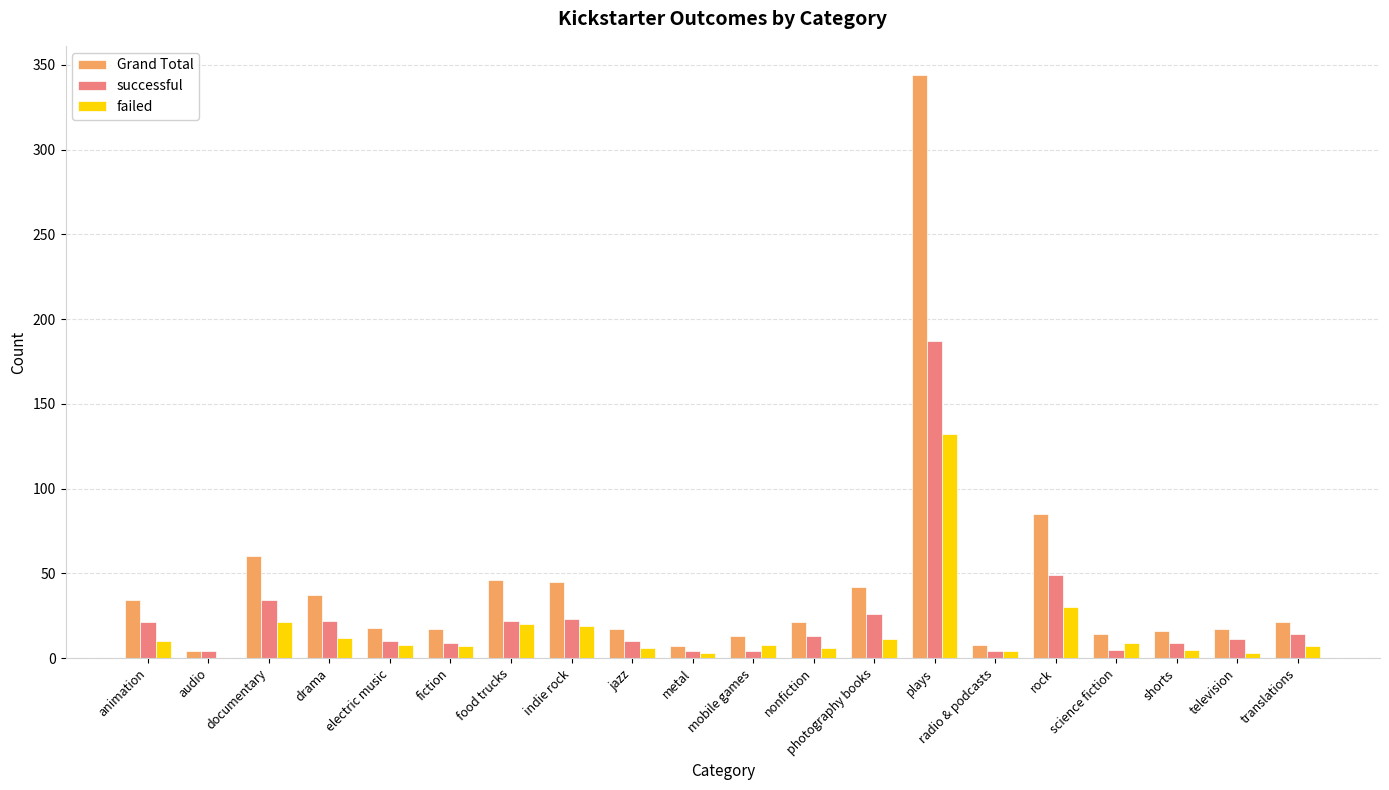

What is the sum of all failed values?

321